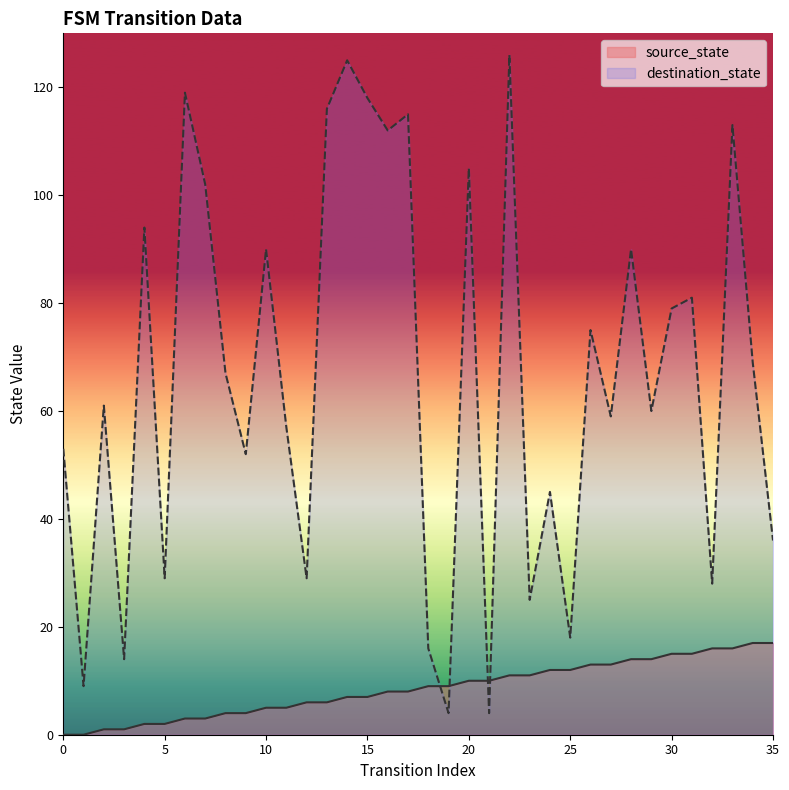

Is it true that destination_state equals 115 at 17?

True